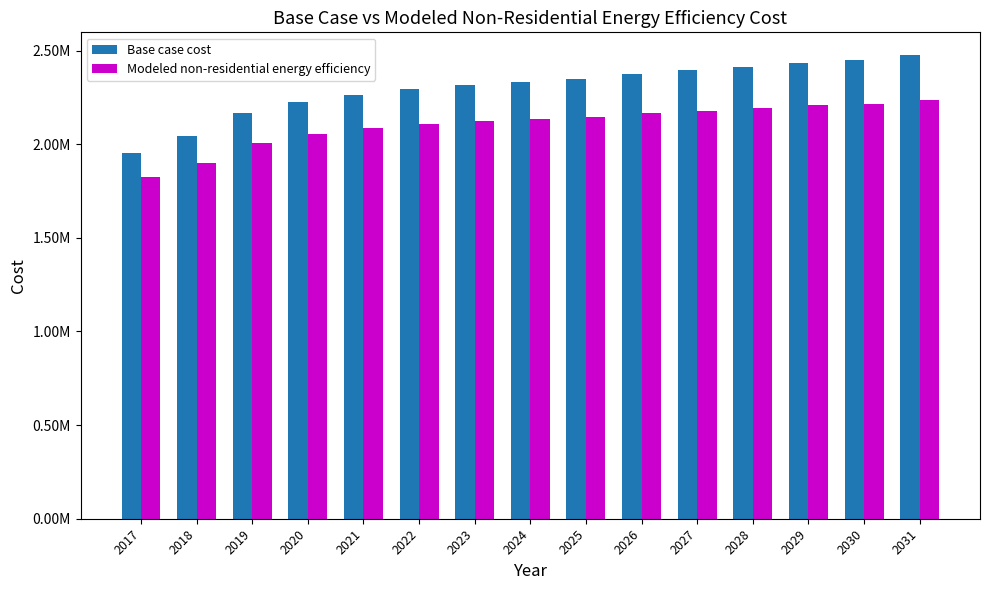

What is the spread (max minus min) of values at 2030?

231400.0